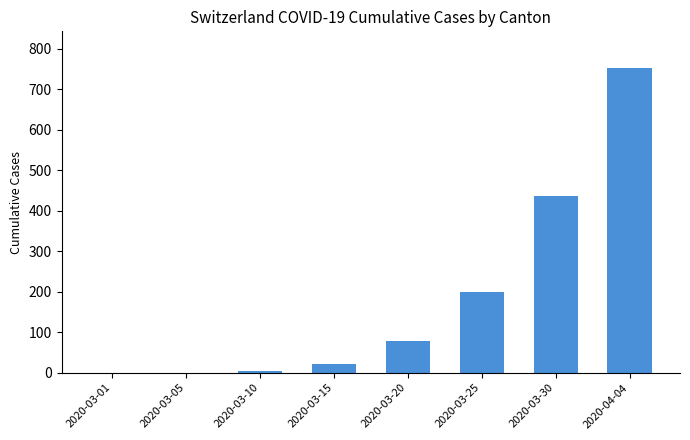

Reading left to right, extract all data points from this chart.

2020-03-01=0	2020-03-05=0	2020-03-10=4	2020-03-15=21	2020-03-20=78	2020-03-25=200	2020-03-30=437	2020-04-04=753